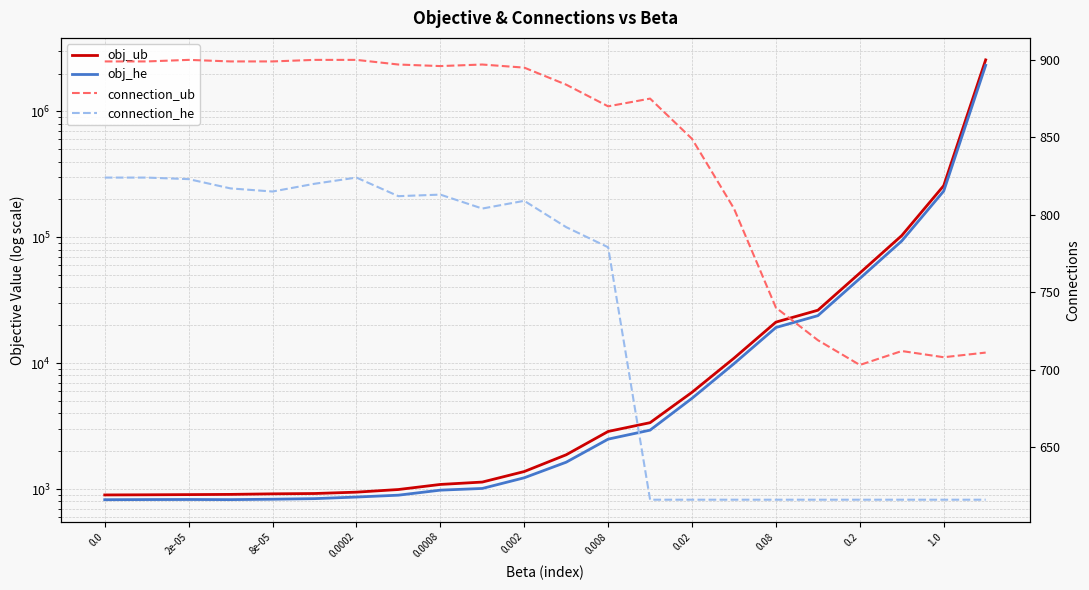

What is the highest value of the obj_ub series?

2566821.0